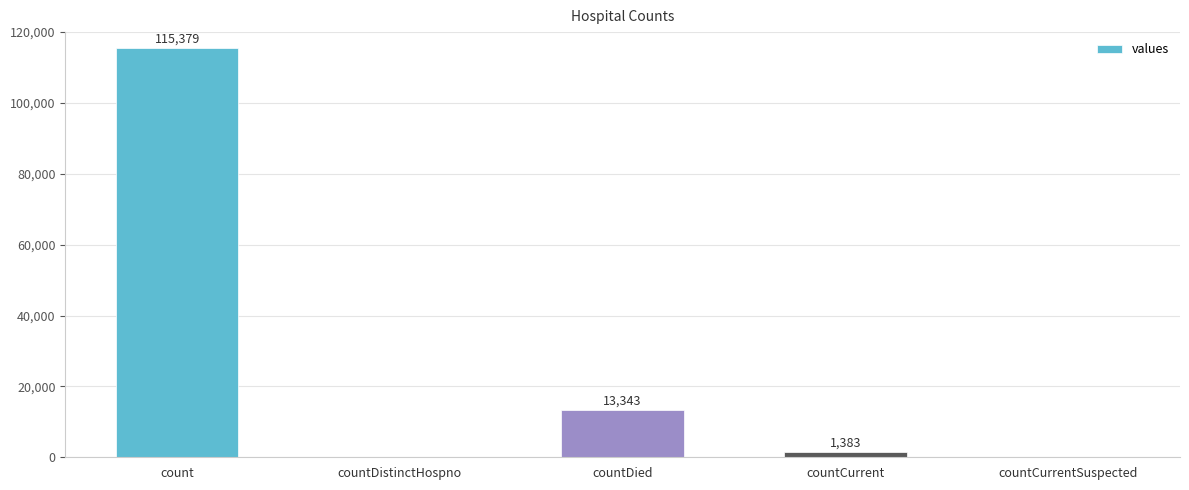

How many distinct data groups are displayed?

1